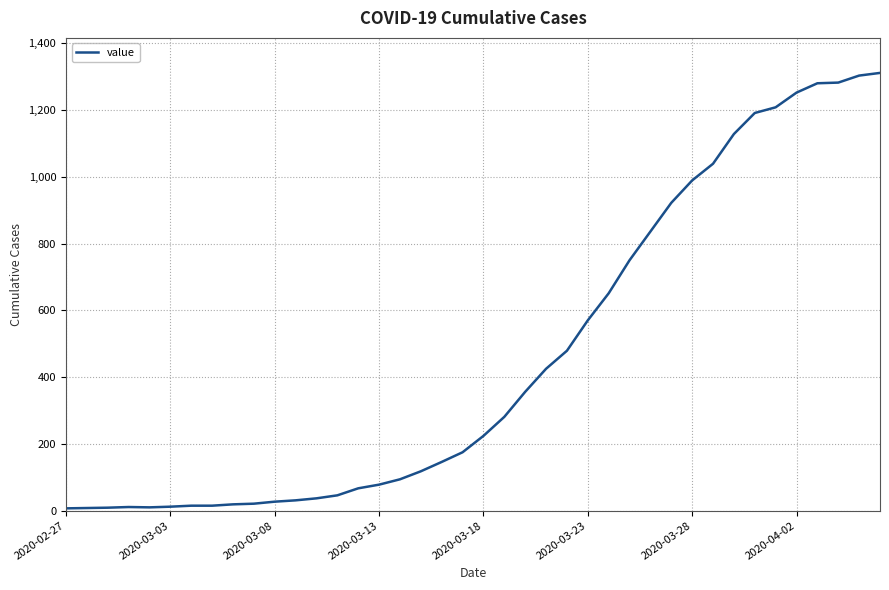

What is the difference between the maximum and minimum values?

1304